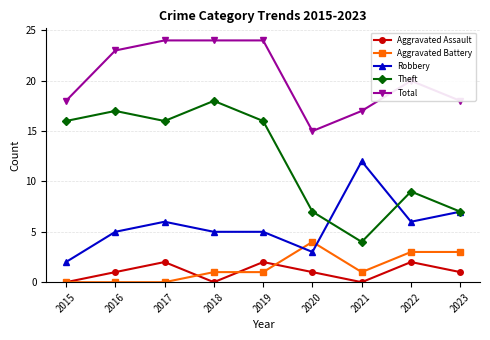

True or false: Theft and Aggravated Assault intersect in this chart.

False